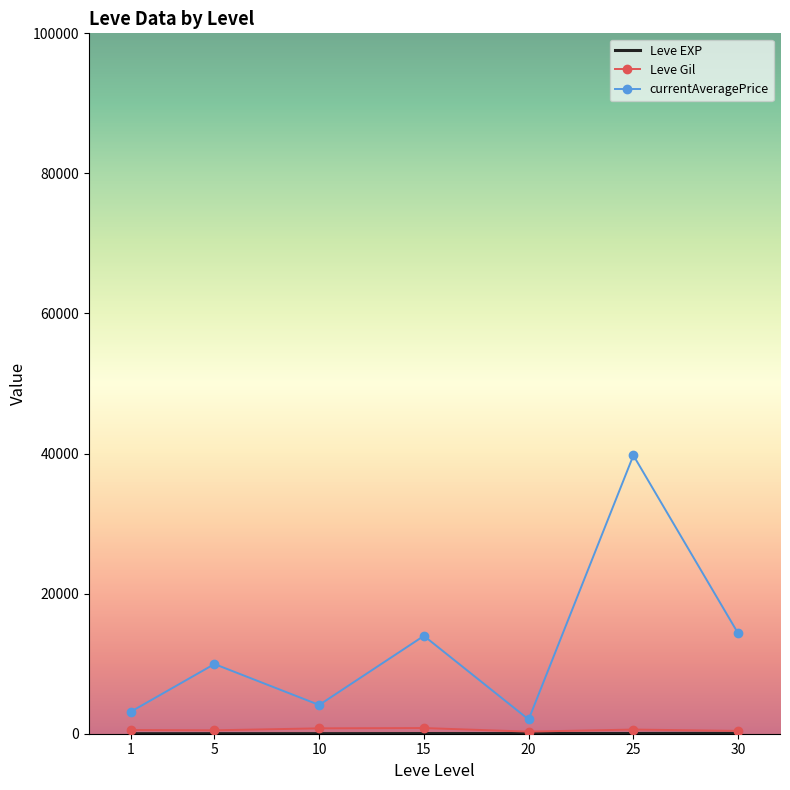

Which series has the largest total across all categories?

currentAveragePrice